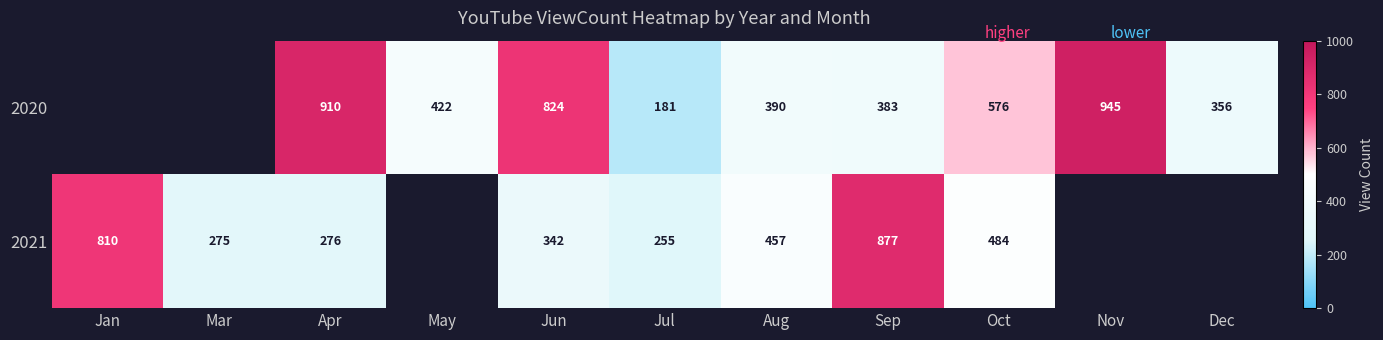

What is the sum of the 2020 values at May and Apr?

1332